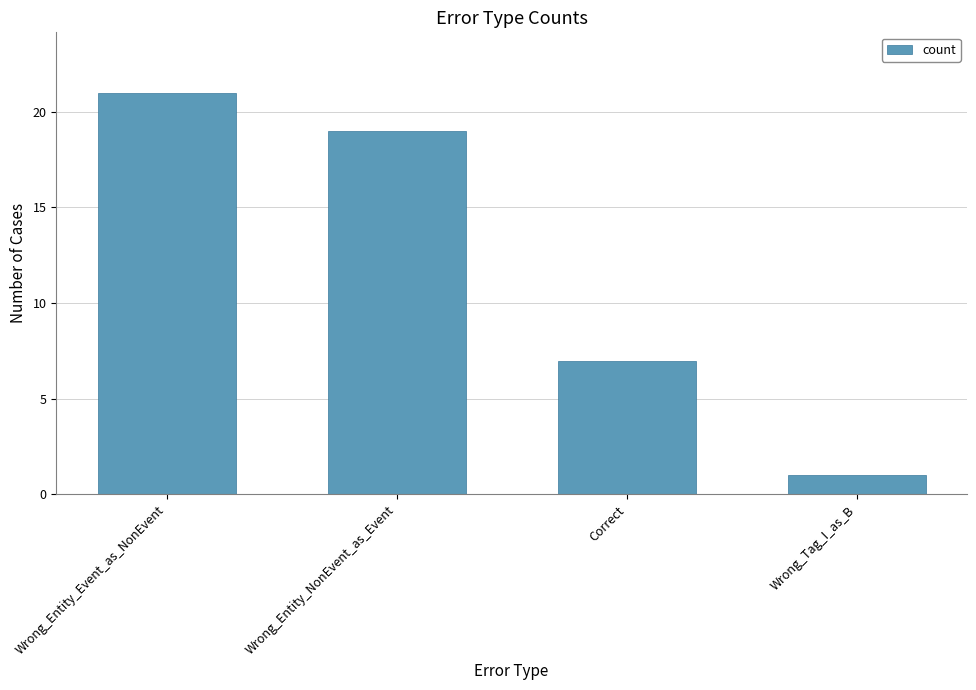

Reading right to left, what are all the values shown in this chart?

Wrong_Tag_I_as_B=1	Correct=7	Wrong_Entity_NonEvent_as_Event=19	Wrong_Entity_Event_as_NonEvent=21